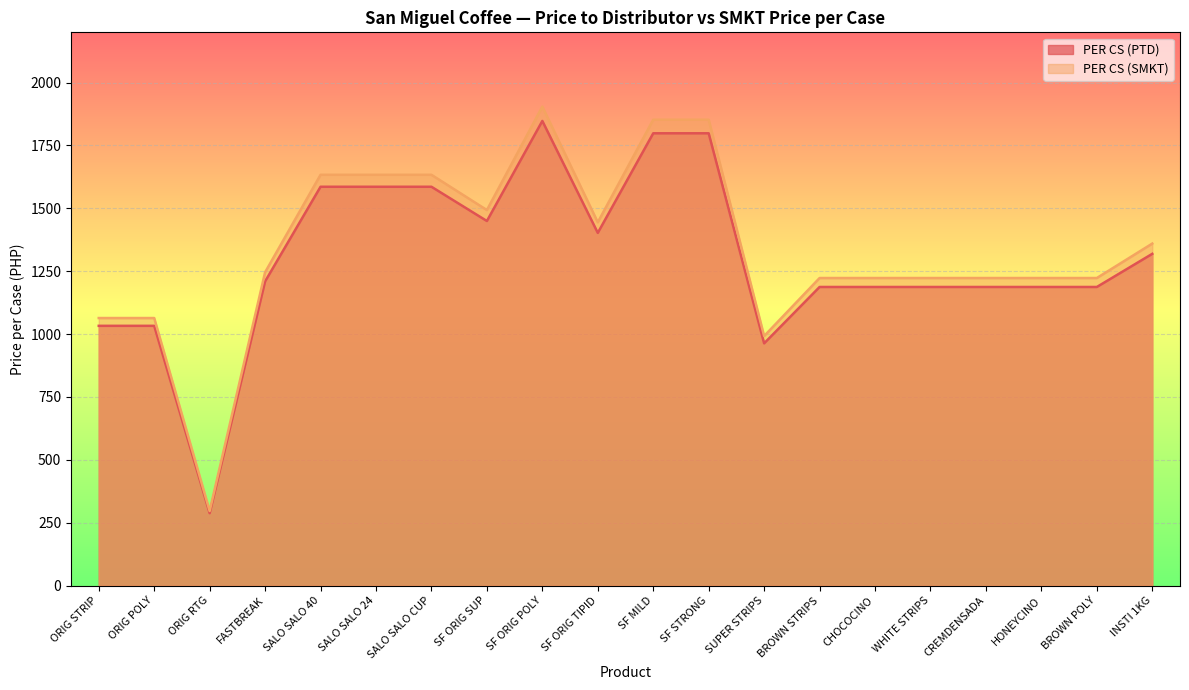

Reading right to left, list all the values displayed in this chart.

PER CS (PTD): 1319.2	1187.4	1187.4	1187.4	1187.4	1187.4	1187.4	963.3	1798.5	1798.5	1402.5	1847.6	1449.8	1585.9	1585.9	1585.9	1209.6	288.0	1032.9	1032.9
PER CS (SMKT): 1360.0	1223.0	1223.0	1223.0	1223.0	1223.0	1223.0	992.2	1852.5	1852.5	1444.6	1904.6	1493.2	1633.5	1633.5	1633.5	1245.9	296.6	1063.9	1063.9